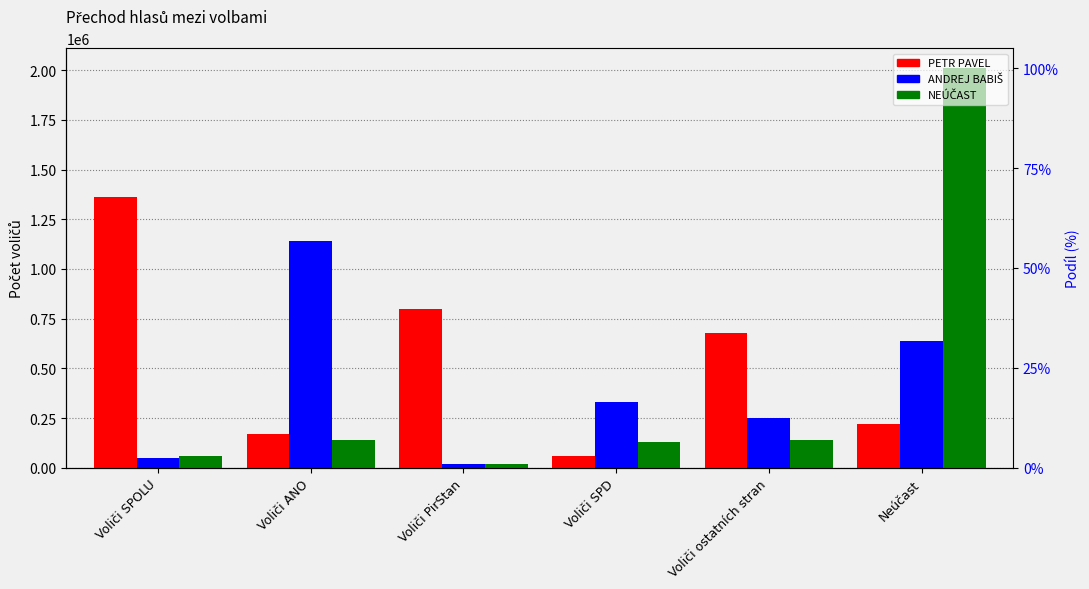

What is the label of the 6th bar from the right?

Voliči SPOLU